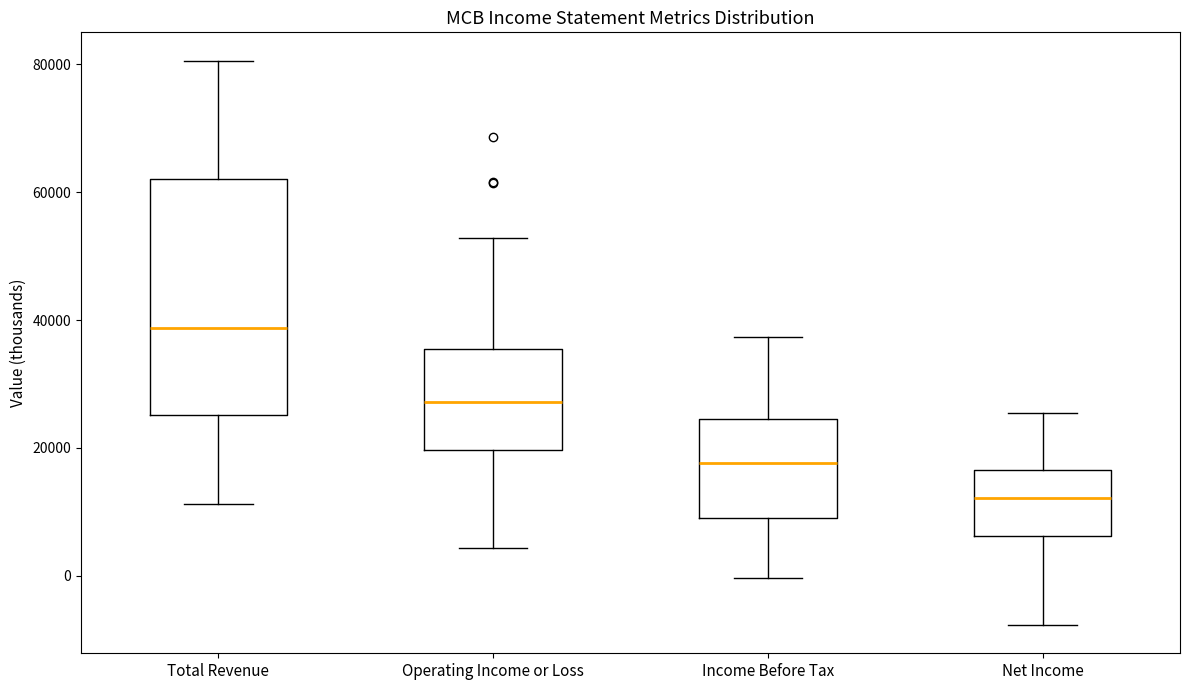

Where does the median line of the box for Total Revenue sit on the y-axis? The values are not printed on the chart, so give them approximately, as read against the axis.

38000